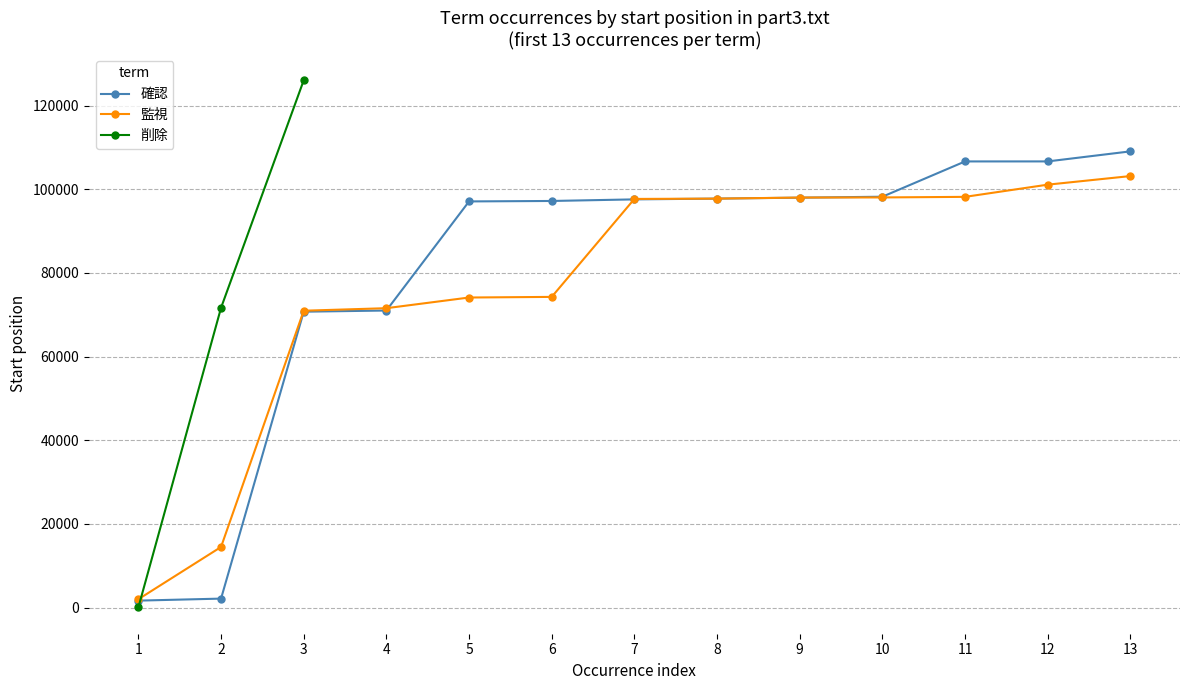

What is the spread (max minus min) of values at 5?

22982.0